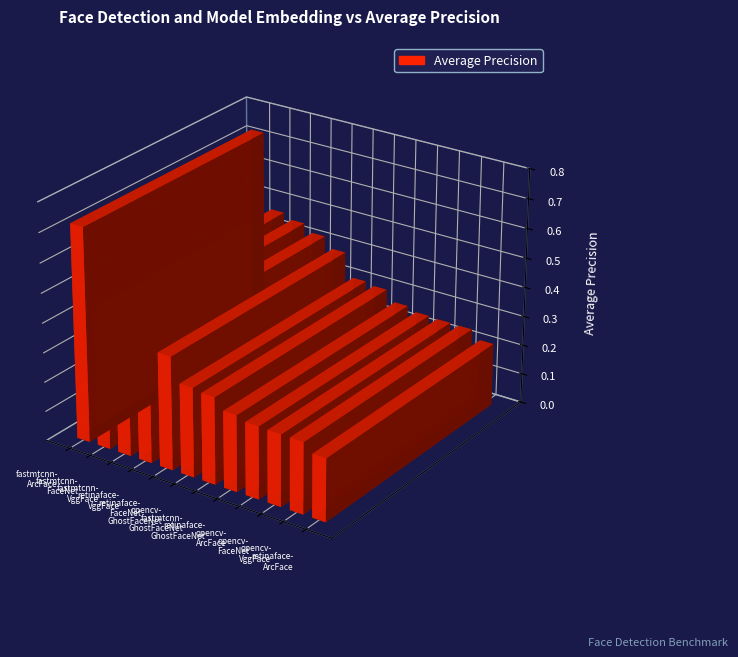

Is it true that the value at det_retinaface-emb_GhostFaceNet is 0.3?

True